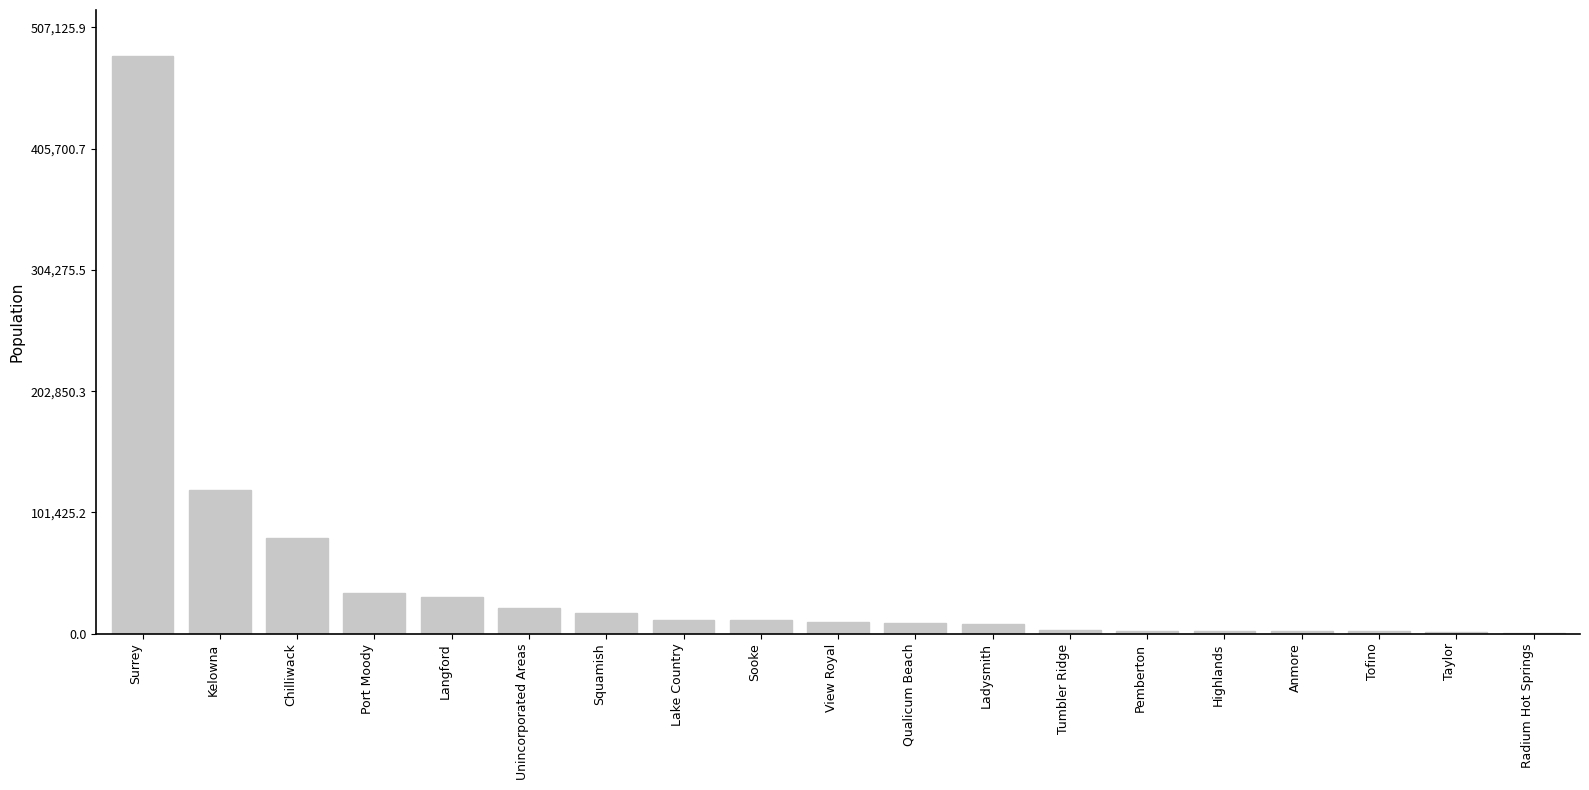

The chart shows a value of 11893 at Lake Country. True or false?

True